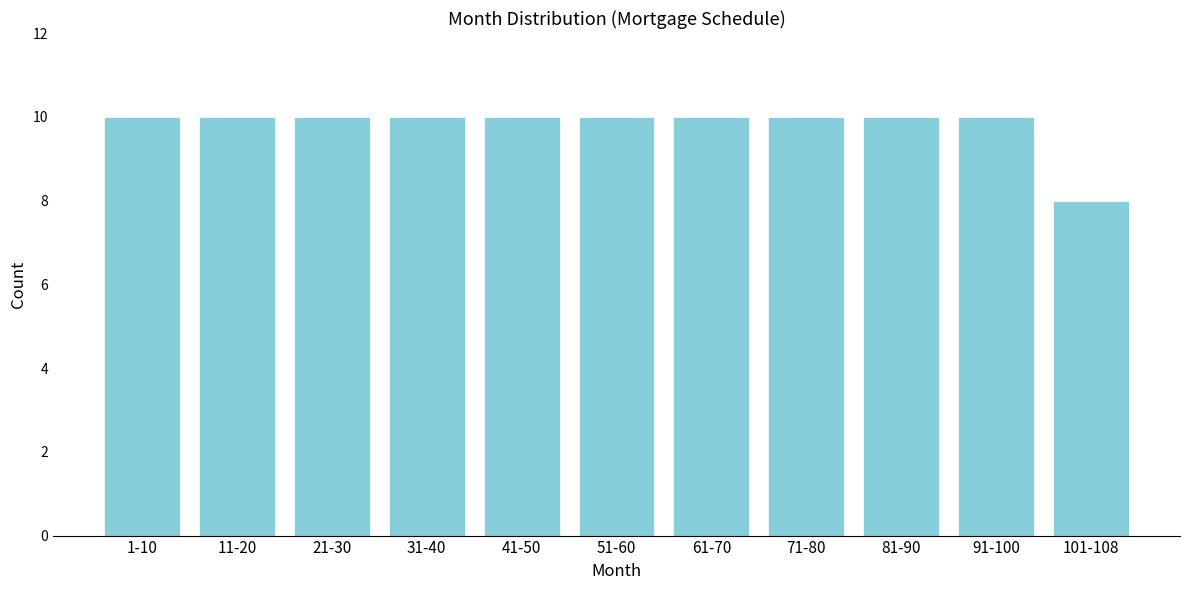

Reading left to right, transcribe all the data shown in this chart.

1-10=10	11-20=10	21-30=10	31-40=10	41-50=10	51-60=10	61-70=10	71-80=10	81-90=10	91-100=10	101-108=8